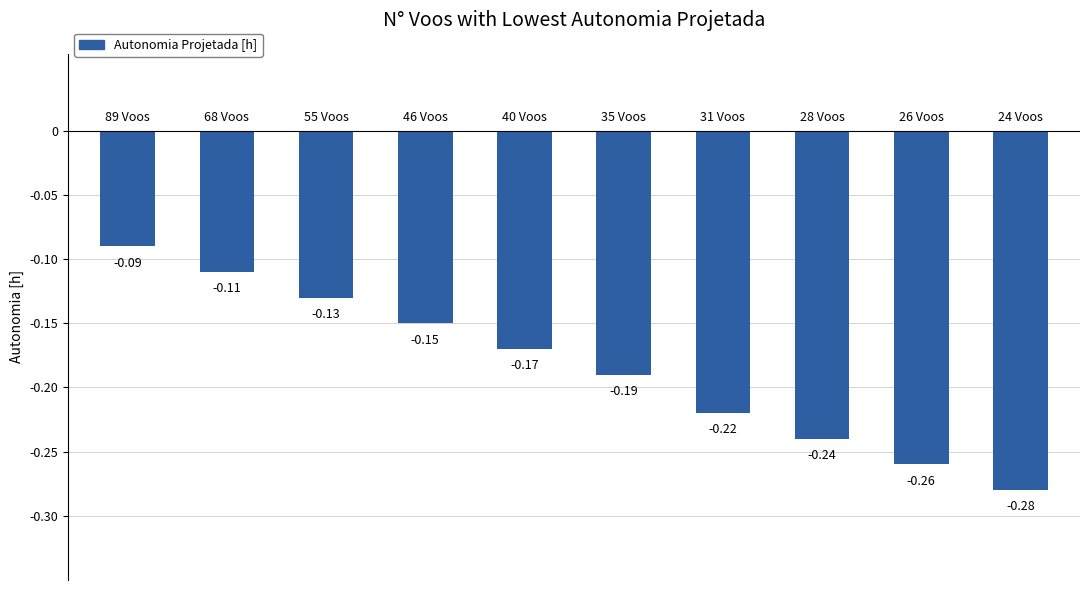

What is the sum of all values?

-1.8